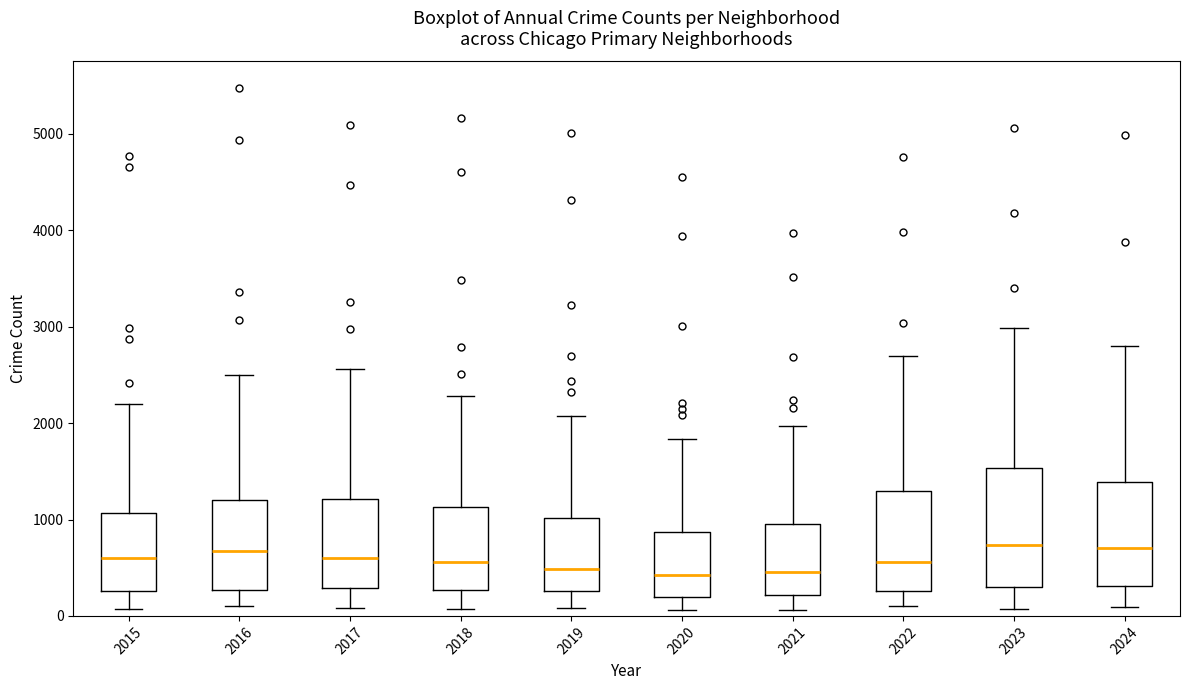

Reading left to right, transcribe this box plot: for each box, give where its median line is, the range the box spans, and where its two whiskers end, as read against the y-axis. The values are not printed on the chart, so give them approximately, as read against the axis.

2015: median 600, box 300 to 1100, whiskers 100 to 2200
2016: median 700, box 300 to 1200, whiskers 100 to 2500
2017: median 600, box 300 to 1200, whiskers 100 to 2600
2018: median 600, box 300 to 1100, whiskers 100 to 2300
2019: median 500, box 300 to 1000, whiskers 100 to 2100
2020: median 400, box 200 to 900, whiskers 100 to 1800
2021: median 500, box 200 to 900, whiskers 100 to 2000
2022: median 600, box 300 to 1300, whiskers 100 to 2700
2023: median 700, box 300 to 1500, whiskers 100 to 3000
2024: median 700, box 300 to 1400, whiskers 100 to 2800